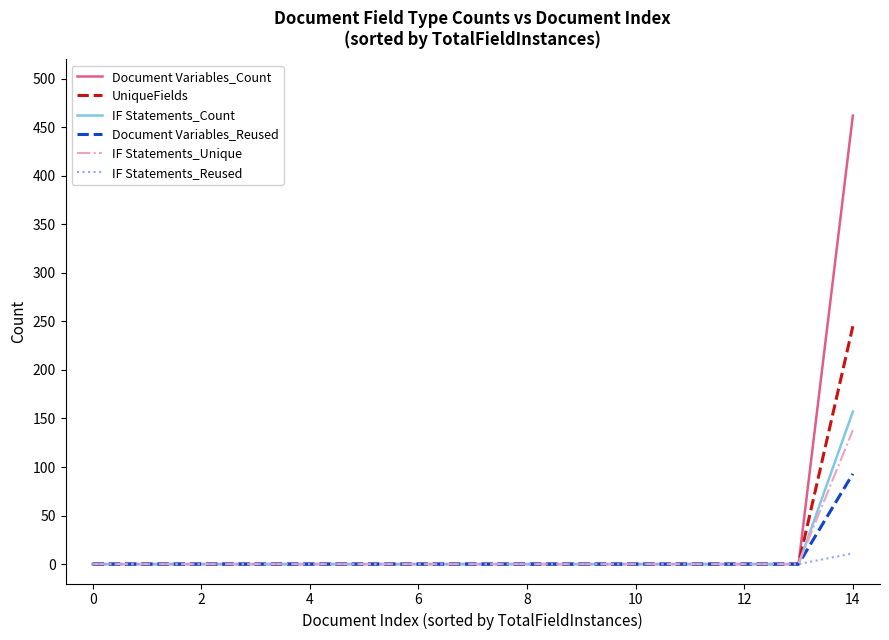

Which series has the widest spread of values?

Document Variables_Count